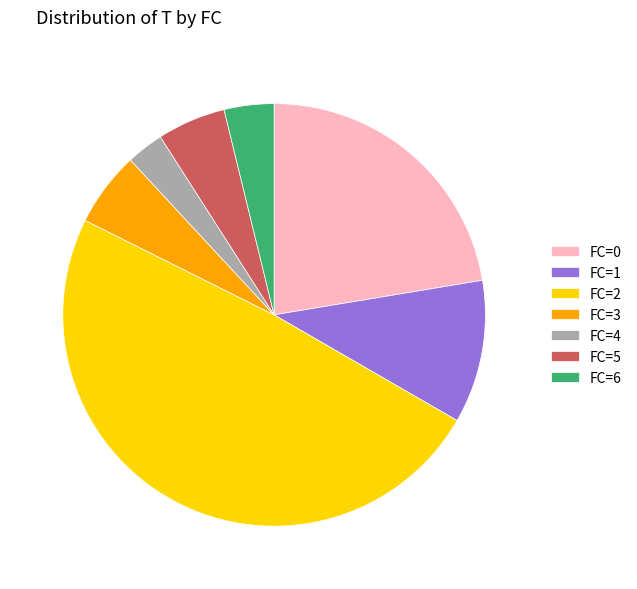

How many segments does this pie chart have?

7